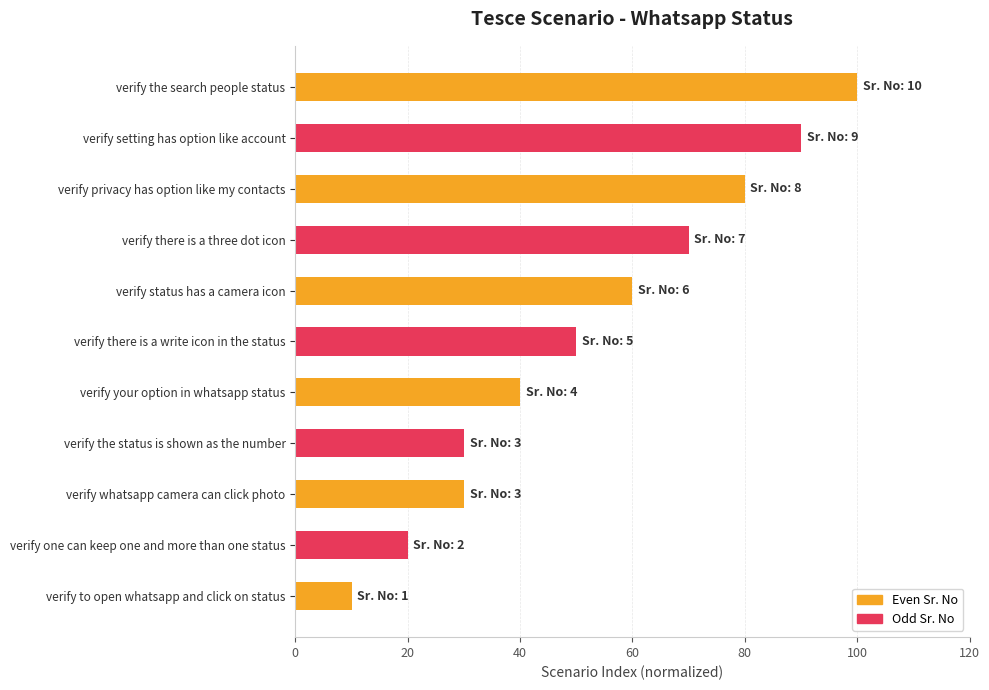

Approximately how many times larger is the value at verify privacy has option like my contacts compared to verify the search people status?

0.8